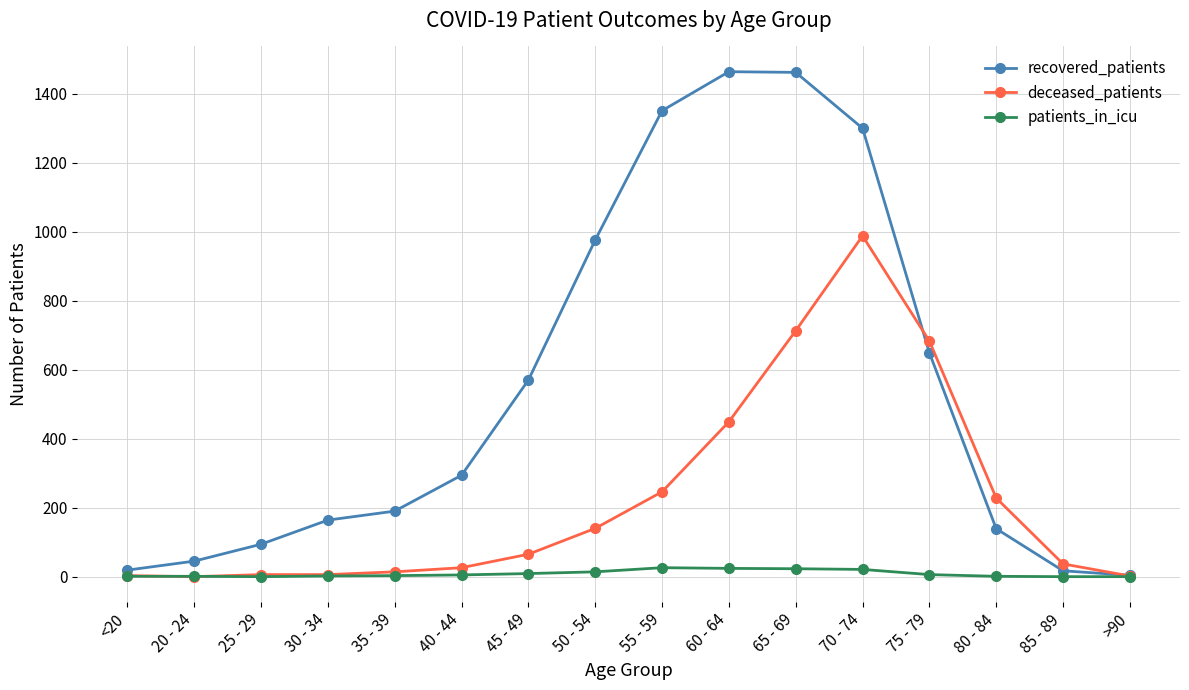

What position from the left is 65 - 69?

11